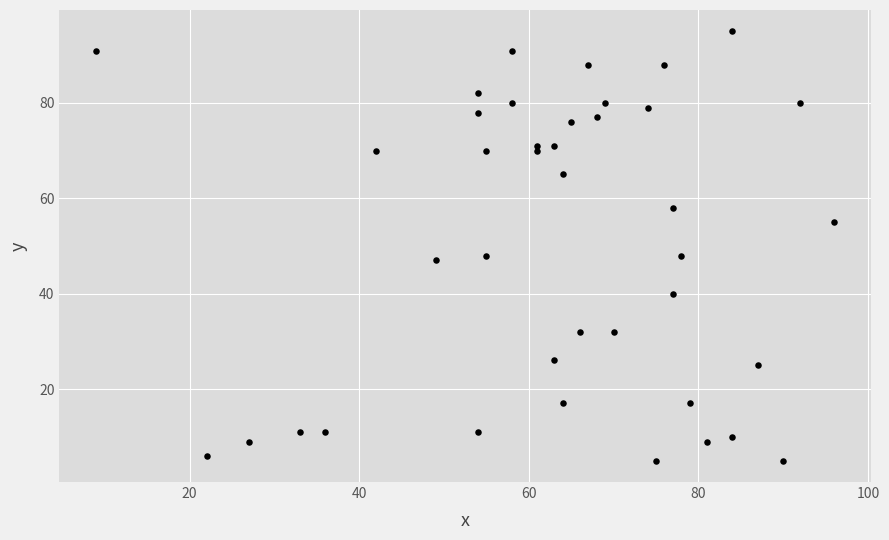

What is the range of X values (max minus min)?

87